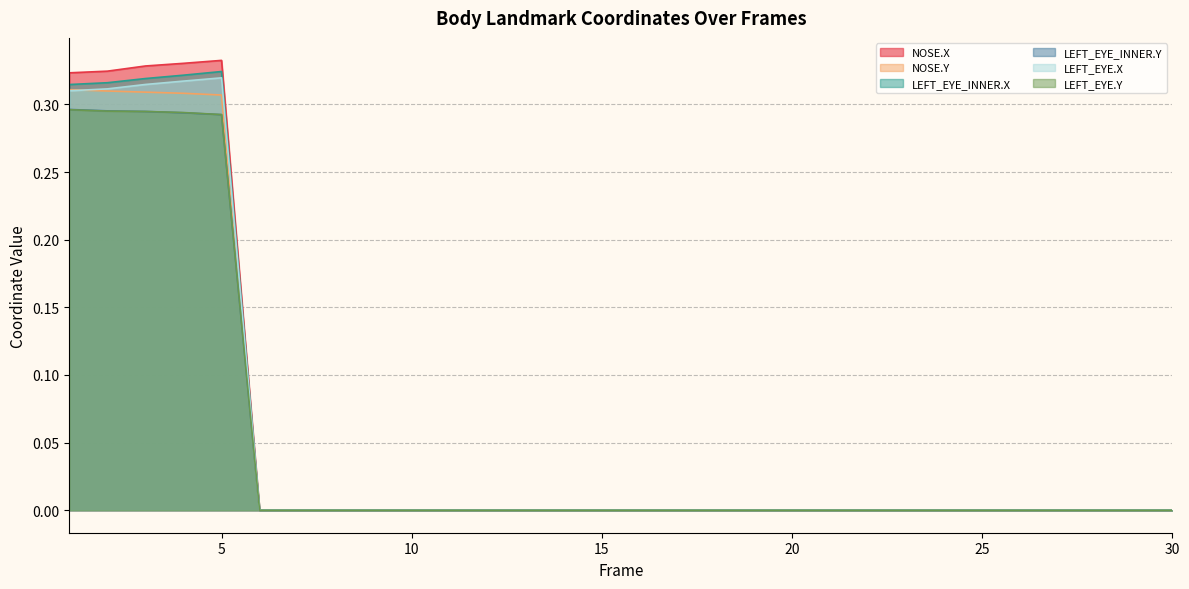

True or false: NOSE.X and LEFT_EYE_INNER.Y intersect in this chart.

False